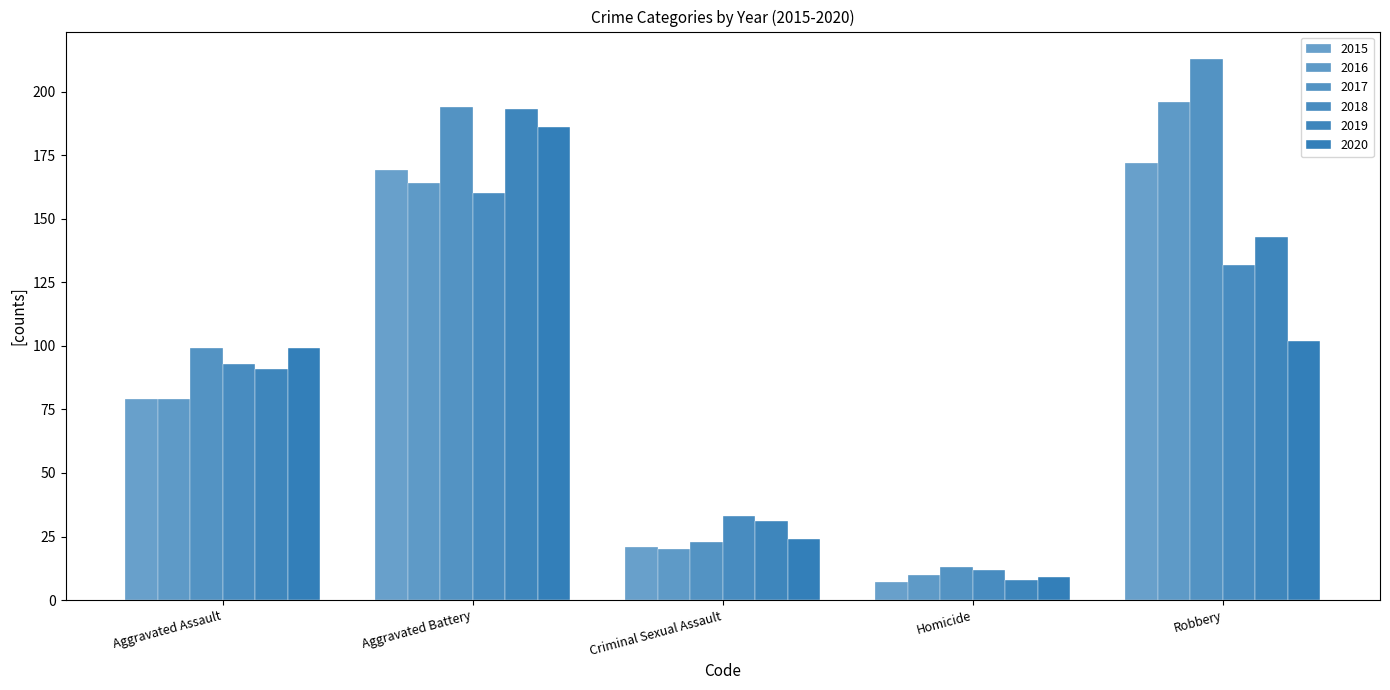

Where is 2018 nearest to the value 86?

Aggravated Assault